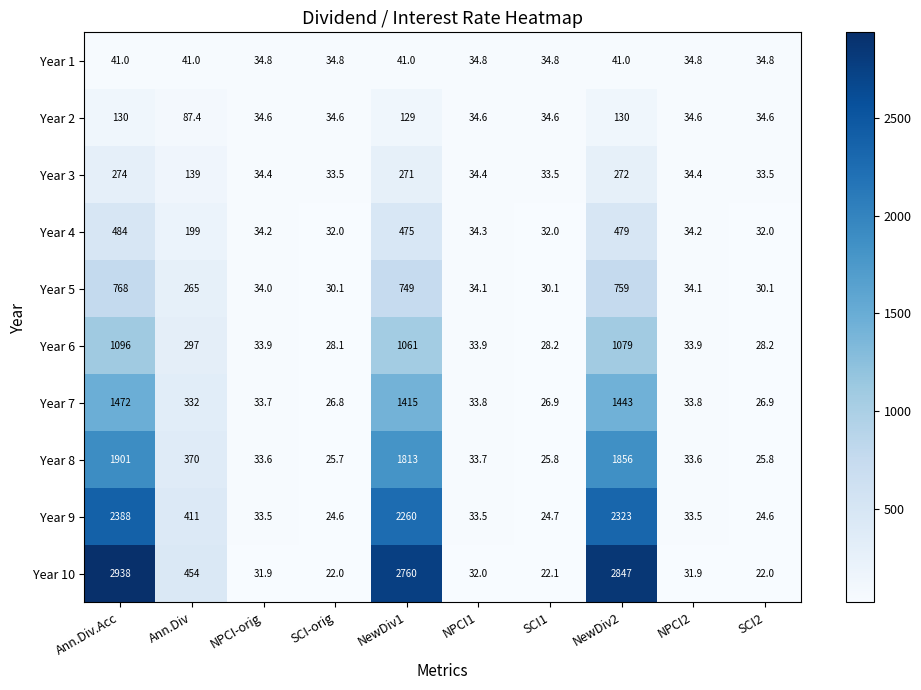

What is the minimum value shown in the chart?

22.0